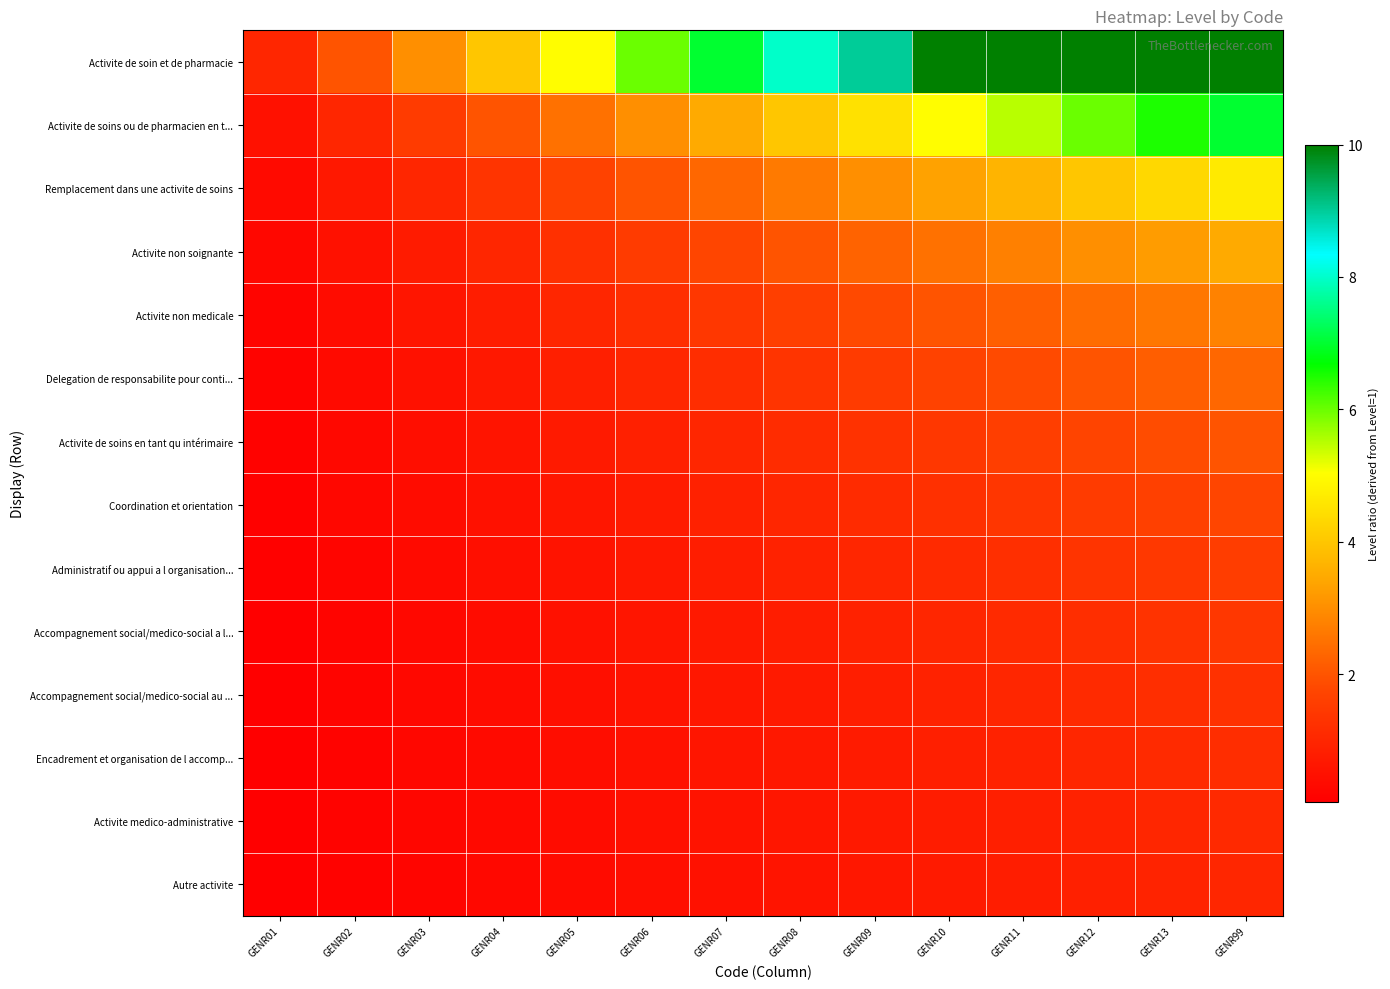

Reading left to right, transcribe all the data shown in this chart.

Activite de soin et de pharmacie: GENR01=1.0	GENR02=2.0	GENR03=3.0	GENR04=4.0	GENR05=5.0	GENR06=6.0	GENR07=7.0	GENR08=8.0	GENR09=9.0	GENR10=10.0	GENR11=10.0	GENR12=10.0	GENR13=10.0	GENR99=10.0
Activite de soins ou de pharmacien en t...: GENR01=0.5	GENR02=1.0	GENR03=1.5	GENR04=2.0	GENR05=2.5	GENR06=3.0	GENR07=3.5	GENR08=4.0	GENR09=4.5	GENR10=5.0	GENR11=5.5	GENR12=6.0	GENR13=6.5	GENR99=7.0
Remplacement dans une activite de soins: GENR01=0.3	GENR02=0.7	GENR03=1.0	GENR04=1.3	GENR05=1.7	GENR06=2.0	GENR07=2.3	GENR08=2.7	GENR09=3.0	GENR10=3.3	GENR11=3.7	GENR12=4.0	GENR13=4.3	GENR99=4.7
Activite non soignante: GENR01=0.2	GENR02=0.5	GENR03=0.7	GENR04=1.0	GENR05=1.2	GENR06=1.5	GENR07=1.7	GENR08=2.0	GENR09=2.2	GENR10=2.5	GENR11=2.7	GENR12=3.0	GENR13=3.2	GENR99=3.5
Activite non medicale: GENR01=0.2	GENR02=0.4	GENR03=0.6	GENR04=0.8	GENR05=1.0	GENR06=1.2	GENR07=1.4	GENR08=1.6	GENR09=1.8	GENR10=2.0	GENR11=2.2	GENR12=2.4	GENR13=2.6	GENR99=2.8
Delegation de responsabilite pour conti...: GENR01=0.2	GENR02=0.3	GENR03=0.5	GENR04=0.7	GENR05=0.8	GENR06=1.0	GENR07=1.2	GENR08=1.3	GENR09=1.5	GENR10=1.7	GENR11=1.8	GENR12=2.0	GENR13=2.2	GENR99=2.3
Activite de soins en tant qu intérimaire: GENR01=0.1	GENR02=0.3	GENR03=0.4	GENR04=0.6	GENR05=0.7	GENR06=0.9	GENR07=1.0	GENR08=1.1	GENR09=1.3	GENR10=1.4	GENR11=1.6	GENR12=1.7	GENR13=1.9	GENR99=2.0
Coordination et orientation: GENR01=0.1	GENR02=0.2	GENR03=0.4	GENR04=0.5	GENR05=0.6	GENR06=0.7	GENR07=0.9	GENR08=1.0	GENR09=1.1	GENR10=1.2	GENR11=1.4	GENR12=1.5	GENR13=1.6	GENR99=1.7
Administratif ou appui a l organisation...: GENR01=0.1	GENR02=0.2	GENR03=0.3	GENR04=0.4	GENR05=0.6	GENR06=0.7	GENR07=0.8	GENR08=0.9	GENR09=1.0	GENR10=1.1	GENR11=1.2	GENR12=1.3	GENR13=1.4	GENR99=1.6
Accompagnement social/medico-social a l...: GENR01=0.1	GENR02=0.2	GENR03=0.3	GENR04=0.4	GENR05=0.5	GENR06=0.6	GENR07=0.7	GENR08=0.8	GENR09=0.9	GENR10=1.0	GENR11=1.1	GENR12=1.2	GENR13=1.3	GENR99=1.4
Accompagnement social/medico-social au ...: GENR01=0.1	GENR02=0.2	GENR03=0.3	GENR04=0.4	GENR05=0.5	GENR06=0.5	GENR07=0.6	GENR08=0.7	GENR09=0.8	GENR10=0.9	GENR11=1.0	GENR12=1.1	GENR13=1.2	GENR99=1.3
Encadrement et organisation de l accomp...: GENR01=0.1	GENR02=0.2	GENR03=0.2	GENR04=0.3	GENR05=0.4	GENR06=0.5	GENR07=0.6	GENR08=0.7	GENR09=0.7	GENR10=0.8	GENR11=0.9	GENR12=1.0	GENR13=1.1	GENR99=1.2
Activite medico-administrative: GENR01=0.1	GENR02=0.2	GENR03=0.2	GENR04=0.3	GENR05=0.4	GENR06=0.5	GENR07=0.5	GENR08=0.6	GENR09=0.7	GENR10=0.8	GENR11=0.8	GENR12=0.9	GENR13=1.0	GENR99=1.1
Autre activite: GENR01=0.1	GENR02=0.1	GENR03=0.2	GENR04=0.3	GENR05=0.4	GENR06=0.4	GENR07=0.5	GENR08=0.6	GENR09=0.6	GENR10=0.7	GENR11=0.8	GENR12=0.9	GENR13=0.9	GENR99=1.0